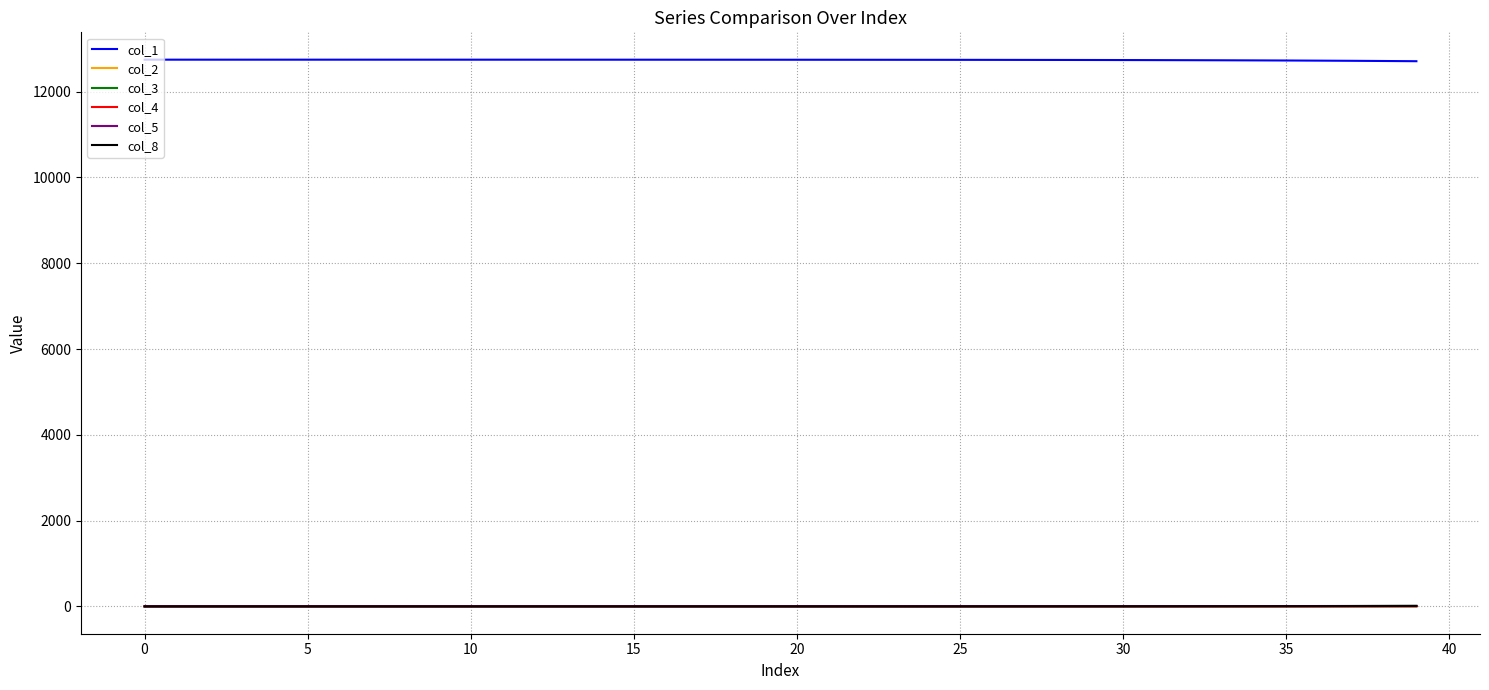

Which series has the largest total across all categories?

col_1